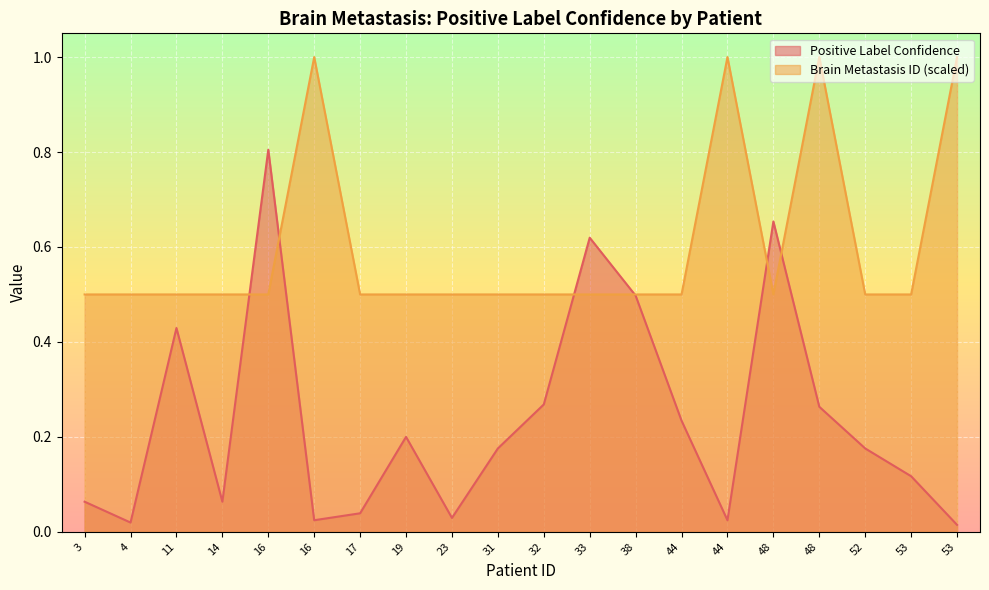

Between which two adjacent categories do Positive Label Confidence and Brain Metastasis ID first intersect?

14 and 16